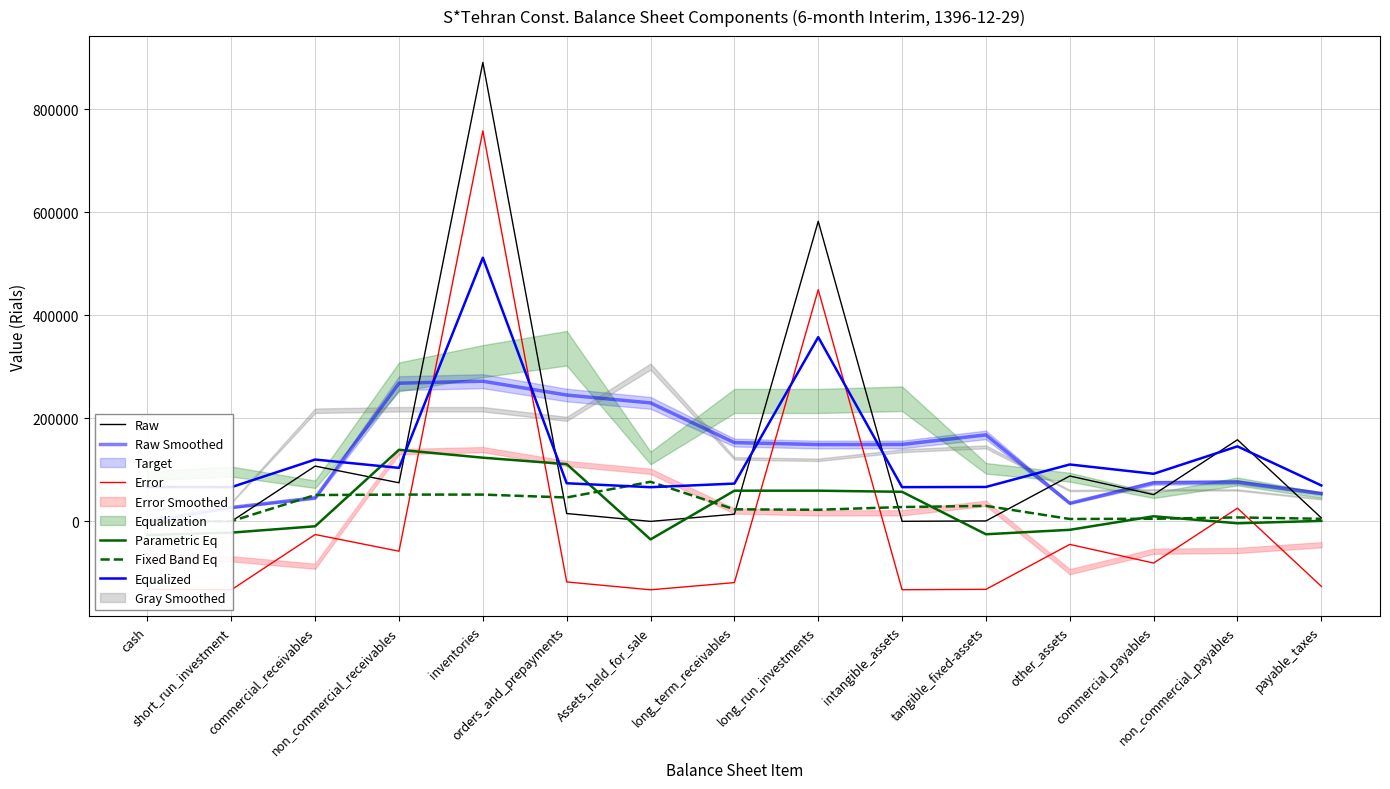

Reading right to left, transcribe all the data shown in this chart.

Raw: payable_taxes=6781.0	non_commercial_payables=158417.0	commercial_payables=51928.0	other_assets=88099.0	tangible_fixed-assets=889.0	intangible_assets=155.0	long_run_investments=582365.0	long_term_receivables=13971.0	Assets_held_for_sale=0.0	orders_and_prepayments=15267.0	inventories=890553.0	non_commercial_receivables=74905.0	commercial_receivables=107286.0	short_run_investment=0.0	cash=792.0
Raw Smoothed: payable_taxes=54281.5	non_commercial_payables=76306.2	commercial_payables=74833.2	other_assets=35267.8	tangible_fixed-assets=167877.0	intangible_assets=149345.0	long_run_investments=149122.8	long_term_receivables=152900.8	Assets_held_for_sale=229947.8	orders_and_prepayments=245181.2	inventories=272002.8	non_commercial_receivables=268186.0	commercial_receivables=45745.8	short_run_investment=27019.5	cash=198.0
Error: payable_taxes=-125979.5	non_commercial_payables=25656.5	commercial_payables=-80832.5	other_assets=-44661.5	tangible_fixed-assets=-131871.5	intangible_assets=-132605.5	long_run_investments=449604.5	long_term_receivables=-118789.5	Assets_held_for_sale=-132760.5	orders_and_prepayments=-117493.5	inventories=757792.5	non_commercial_receivables=-57855.5	commercial_receivables=-25474.5	short_run_investment=-132760.5	cash=-131968.5
Parametric Eq: payable_taxes=980.9	non_commercial_payables=-3640.5	commercial_payables=9912.5	other_assets=-16342.2	tangible_fixed-assets=-24971.0	intangible_assets=57406.7	long_run_investments=59587.0	long_term_receivables=59561.2	Assets_held_for_sale=-34955.2	orders_and_prepayments=111141.8	inventories=123626.0	non_commercial_receivables=138962.5	commercial_receivables=-9463.0	short_run_investment=-21815.2	cash=-26420.1
Fixed Band Eq: payable_taxes=5061.9	non_commercial_payables=7692.7	commercial_payables=5090.8	other_assets=4693.2	tangible_fixed-assets=30130.1	intangible_assets=27852.7	long_run_investments=22566.7	long_term_receivables=23429.4	Assets_held_for_sale=76853.3	orders_and_prepayments=46405.7	inventories=52004.6	non_commercial_receivables=52004.6	commercial_receivables=51136.1	short_run_investment=358.1	cash=-1481.0
Equalized: payable_taxes=69770.8	non_commercial_payables=145588.8	commercial_payables=92344.3	other_assets=110429.8	tangible_fixed-assets=66824.8	intangible_assets=66457.8	long_run_investments=357562.8	long_term_receivables=73365.8	Assets_held_for_sale=66380.3	orders_and_prepayments=74013.8	inventories=511656.8	non_commercial_receivables=103832.8	commercial_receivables=120023.3	short_run_investment=66380.3	cash=66776.3